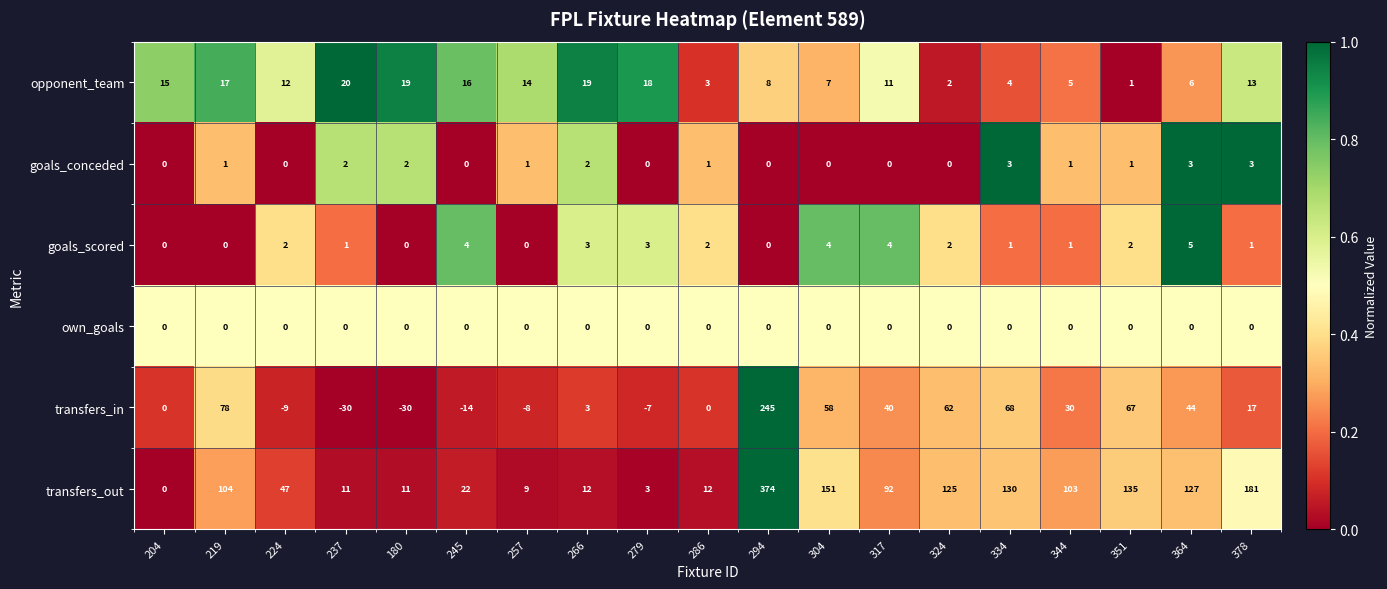

What is the difference between the maximum and minimum values in the transfers_out series?

374